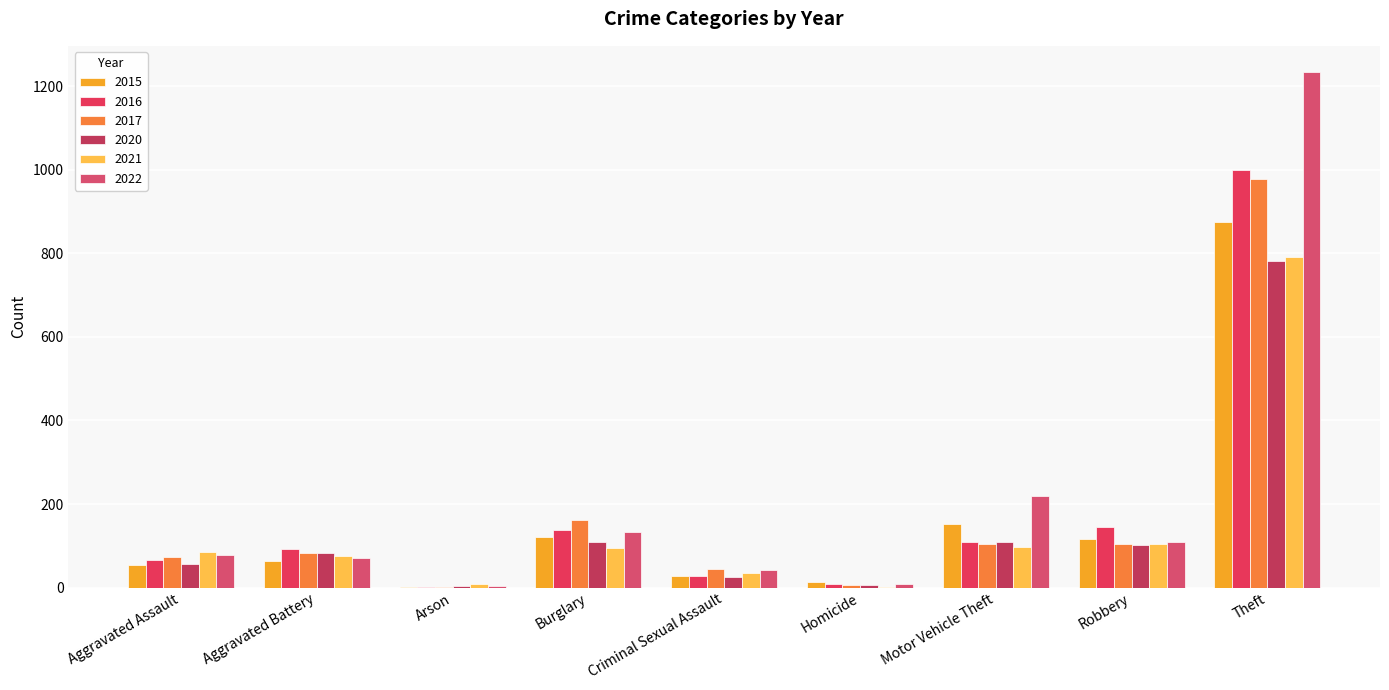

At which category is the sum across all series the highest?

Theft